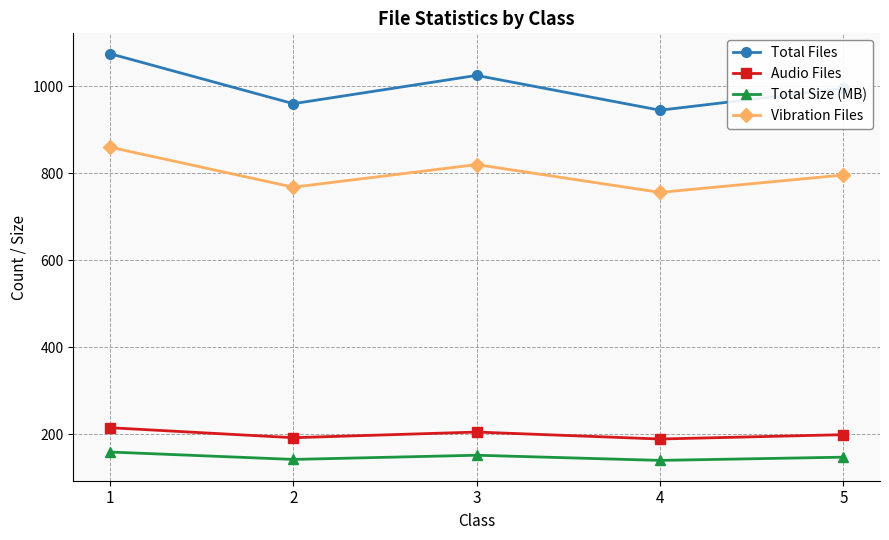

Is it true that Vibration Files equals 1159.3 at 3?

False